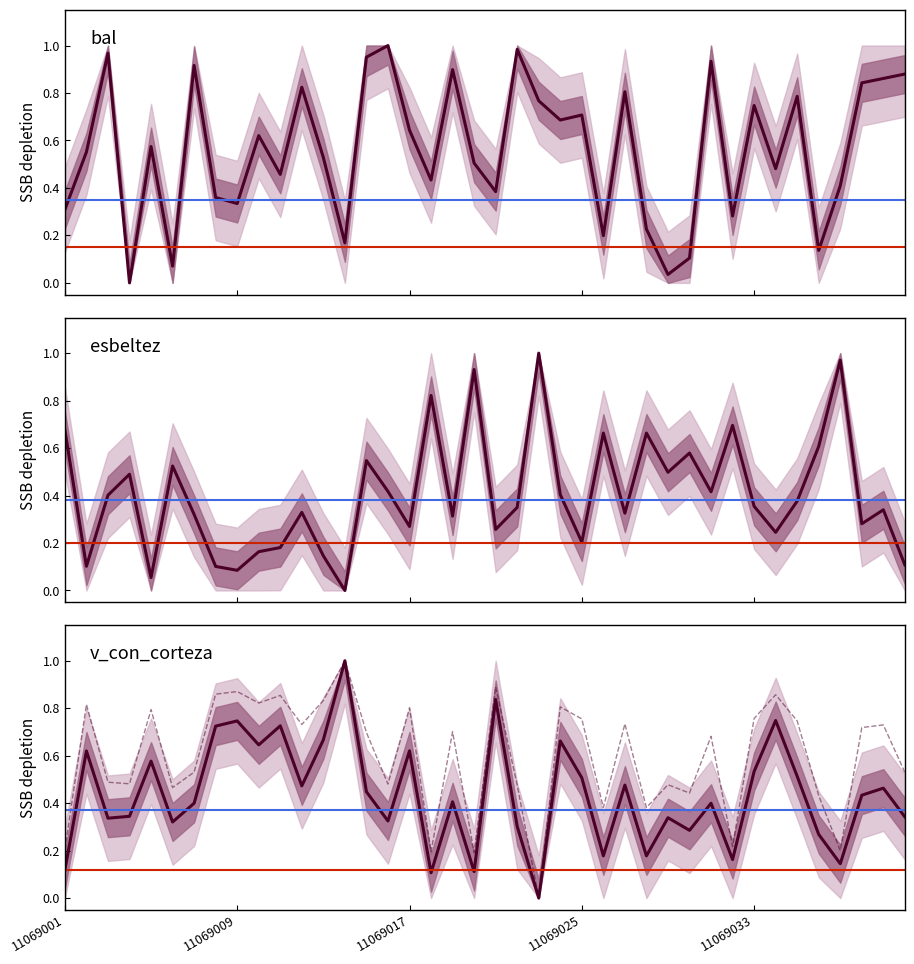

At which label does v_con_corteza reach its minimum?

22